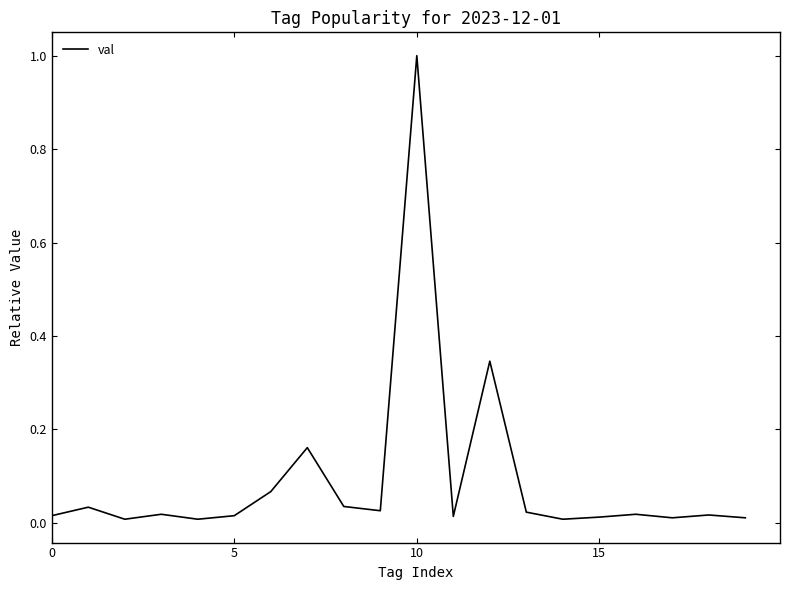

What is the greatest value displayed?

1.0